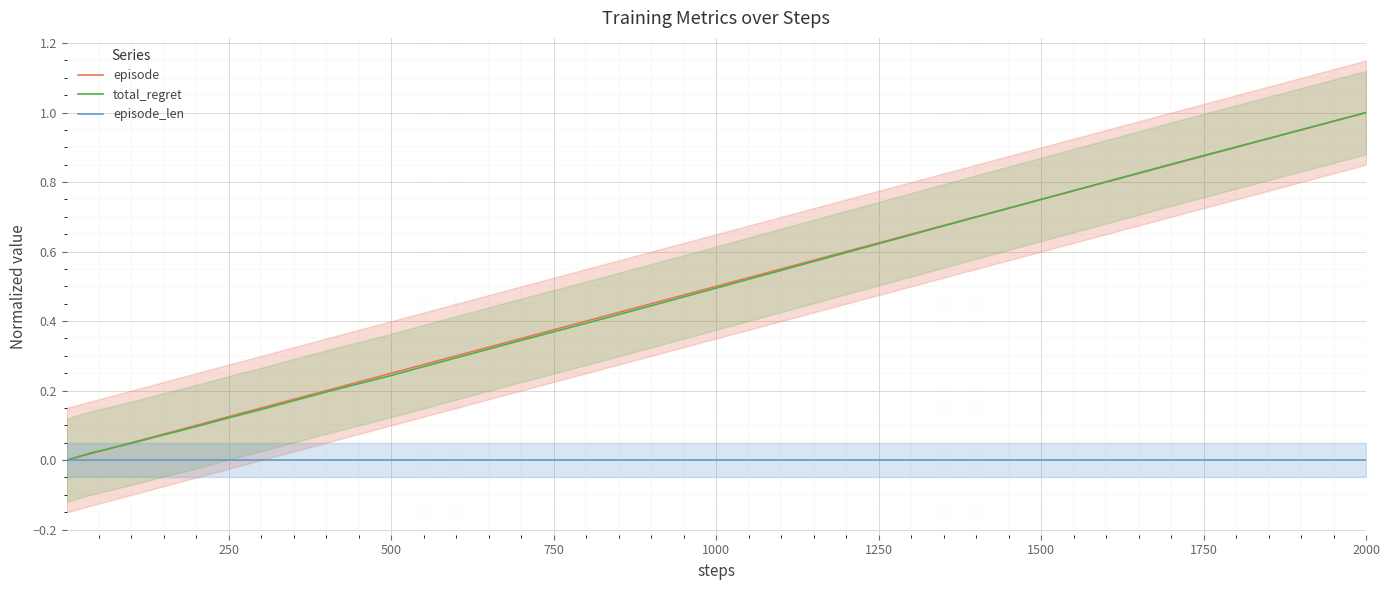

Reading left to right, extract all data points from this chart.

episode: 0.0	0.0	0.0	0.0	0.0	0.0	0.0	0.0	0.0	0.0	0.0	0.0	0.0	0.0	0.0	0.0	0.0	0.0	0.0	0.0	0.0	0.0	0.0	0.1	0.1	0.1	0.1	0.1	0.1	0.2	0.2	0.3	0.3	0.4	0.4	0.5	0.6	0.7	0.8	1.0
total_regret: 0.0	0.0	0.0	0.0	0.0	0.0	0.0	0.0	0.0	0.0	0.0	0.0	0.0	0.0	0.0	0.0	0.0	0.0	0.0	0.0	0.0	0.0	0.0	0.1	0.1	0.1	0.1	0.1	0.1	0.2	0.2	0.3	0.3	0.4	0.4	0.5	0.6	0.7	0.9	1.0
episode_len: 0.0	0.0	0.0	0.0	0.0	0.0	0.0	0.0	0.0	0.0	0.0	0.0	0.0	0.0	0.0	0.0	0.0	0.0	0.0	0.0	0.0	0.0	0.0	0.0	0.0	0.0	0.0	0.0	0.0	0.0	0.0	0.0	0.0	0.0	0.0	0.0	0.0	0.0	0.0	0.0